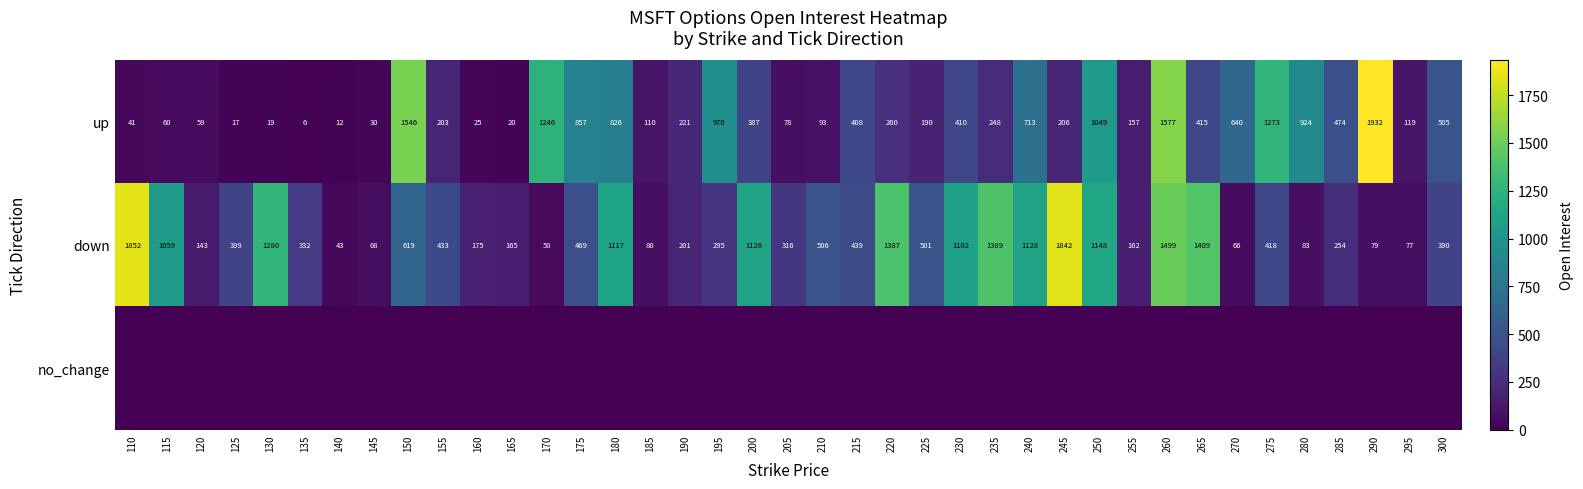

What is the total value across all series at 170?

1296